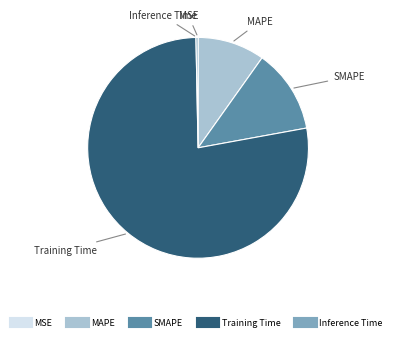

Combined, do Inference Time and Training Time account for over 50%?

Yes